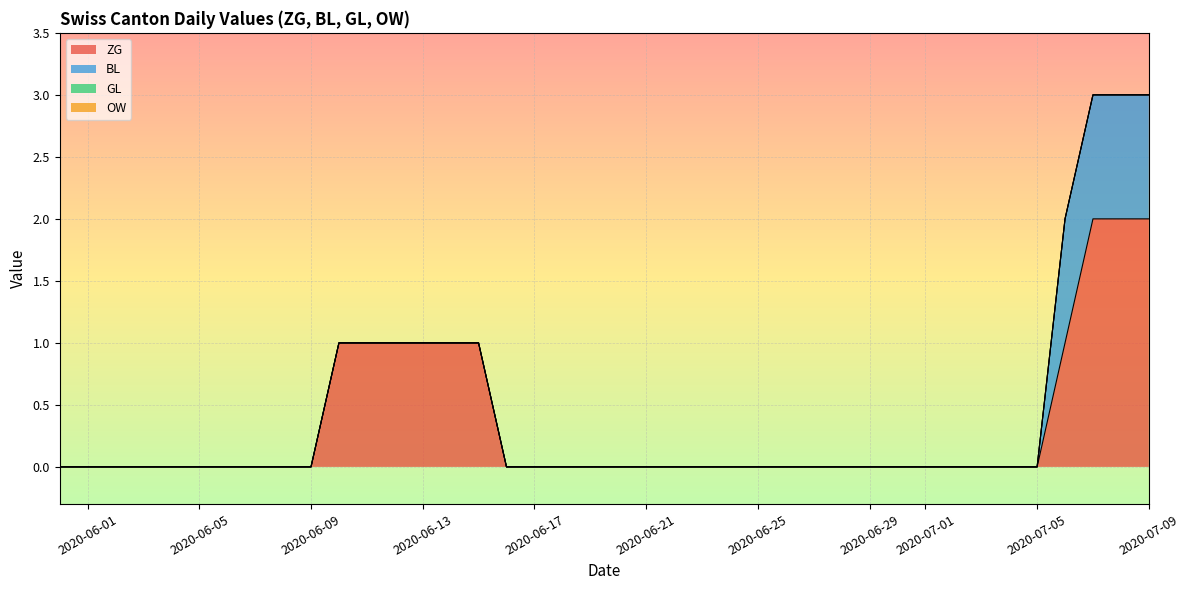

How many series are shown in this chart?

4